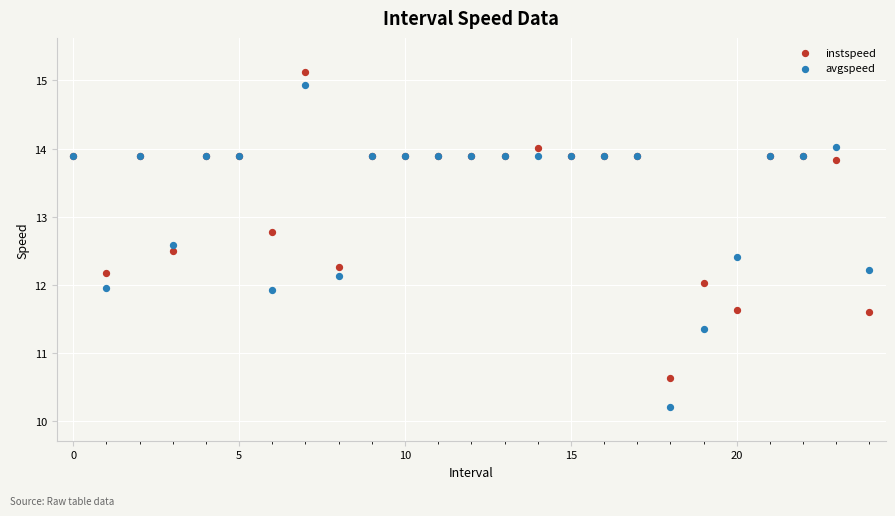

Which series reaches the minimum Y coordinate?

avgspeed